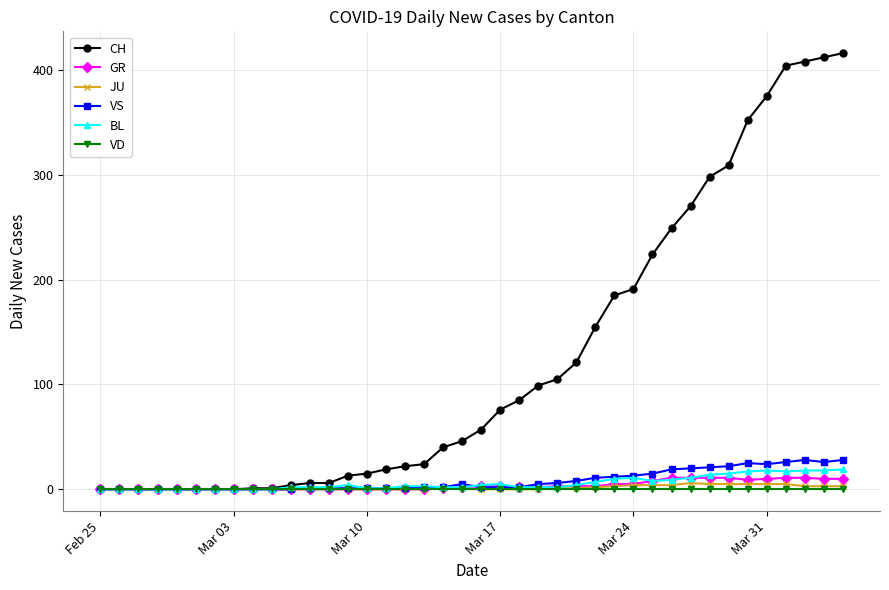

What is the greatest value displayed?

416